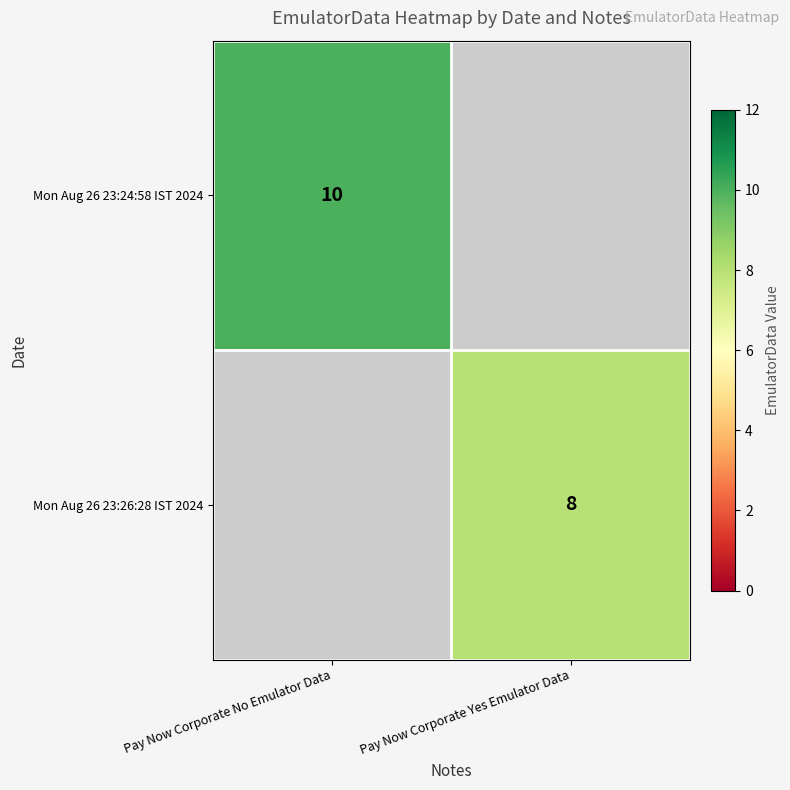

True or false: Mon Aug 26 23:24:58 IST 2024 has a value of 3 at Pay Now Corporate No Emulator Data.

False